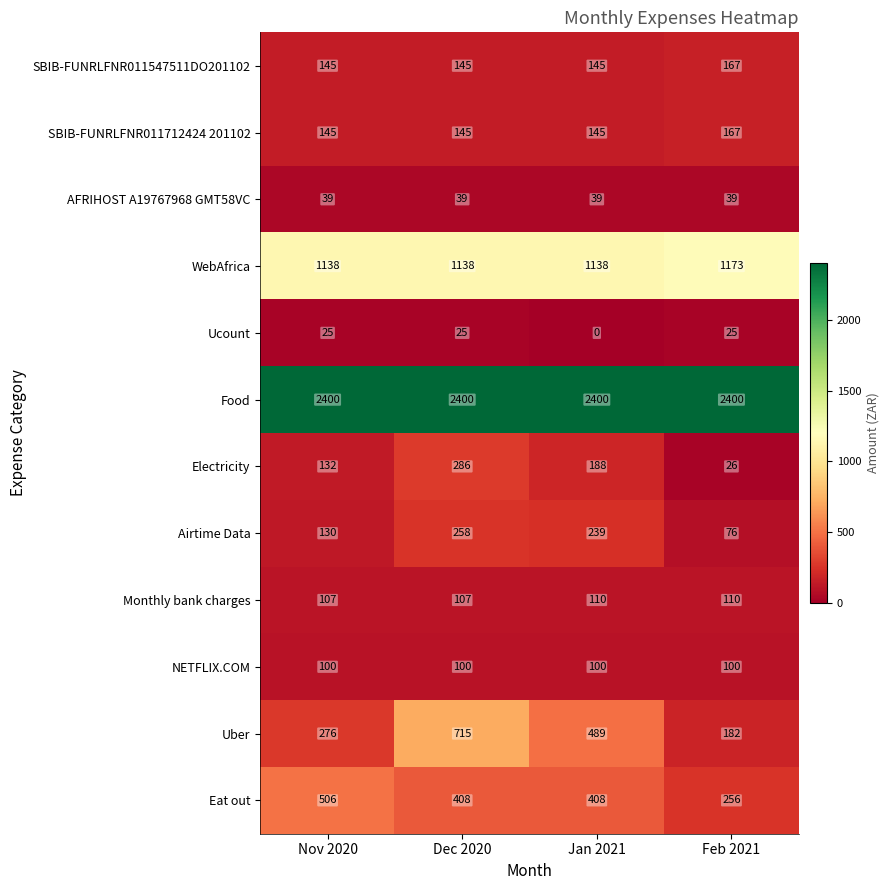

What is the sum of the Food values at Nov 2020 and Jan 2021?

4800